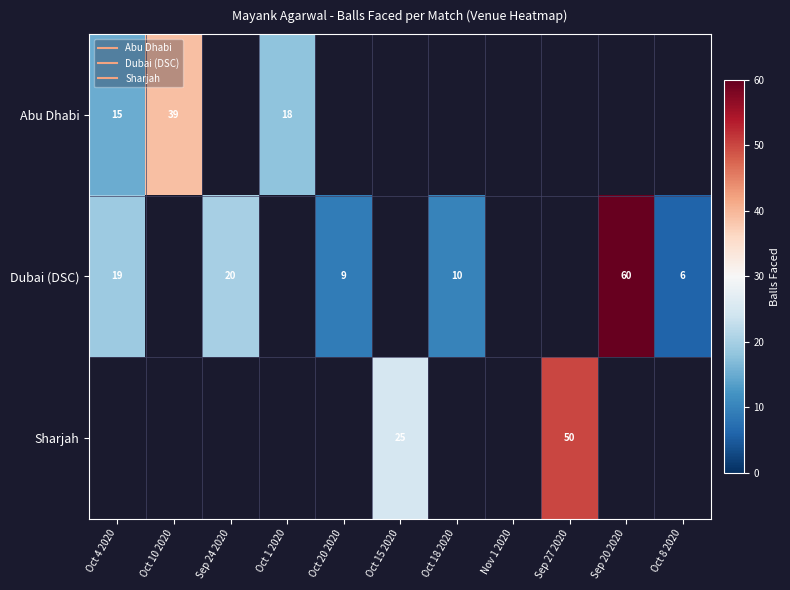

True or false: Dubai (DSC) has a value of 4.8 at Oct 18 2020.

False